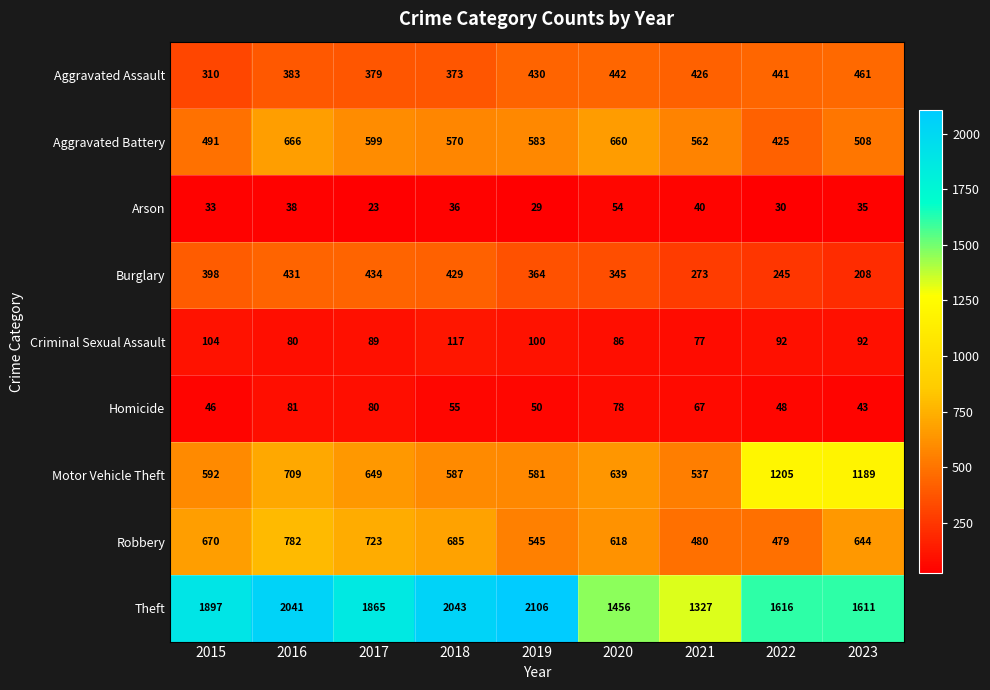

Where is Motor Vehicle Theft nearest to the value 871?

2016